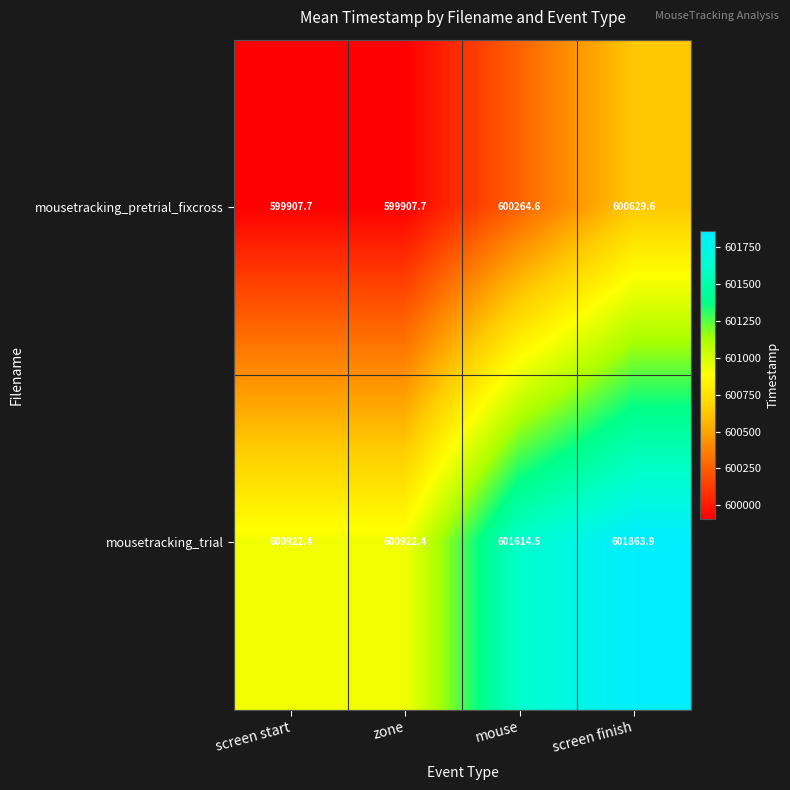

Which series changed the most between mouse and screen finish?

mousetracking_pretrial_fixcross